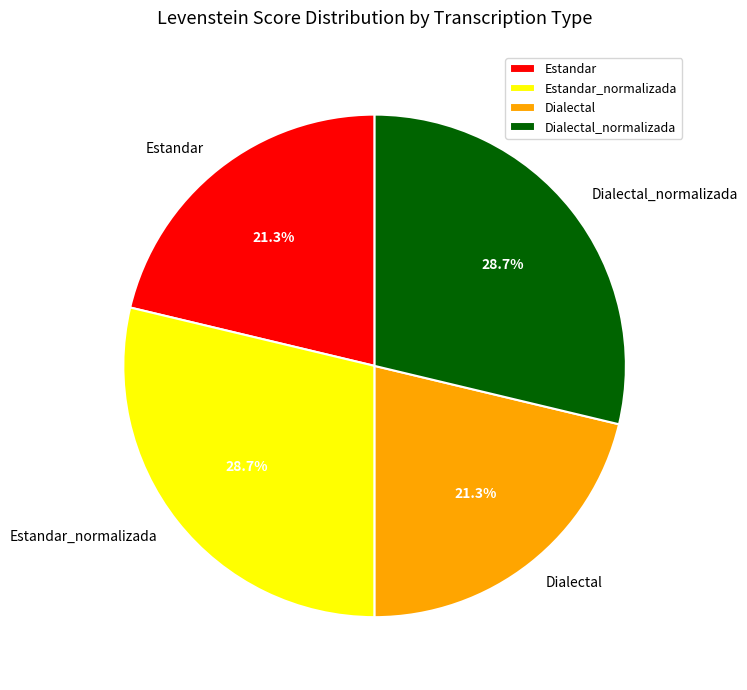

What is the ratio of the value at Estandar to the value at Estandar_normalizada?

0.7